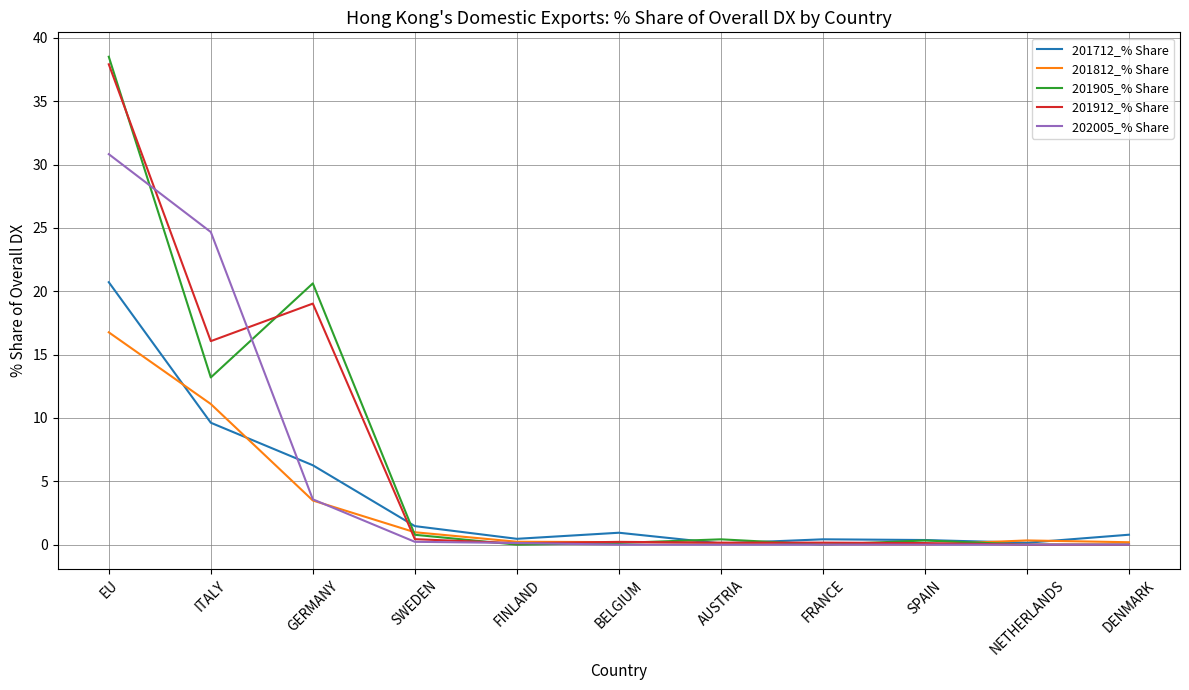

At which label is 201912_% Share closest to 18?

GERMANY